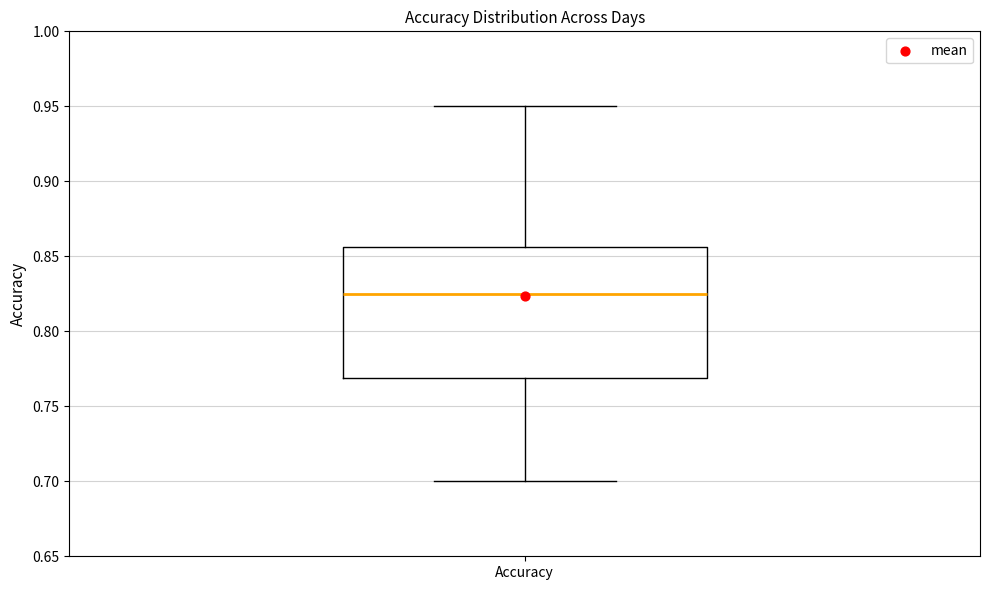

Read this box plot against the y-axis: the position of the median line, the range covered by the box, and the ends of both whiskers. The values are not printed on the chart, so give them approximately, as read against the axis.

median 0.825, box 0.770 to 0.855, whiskers 0.700 to 0.950